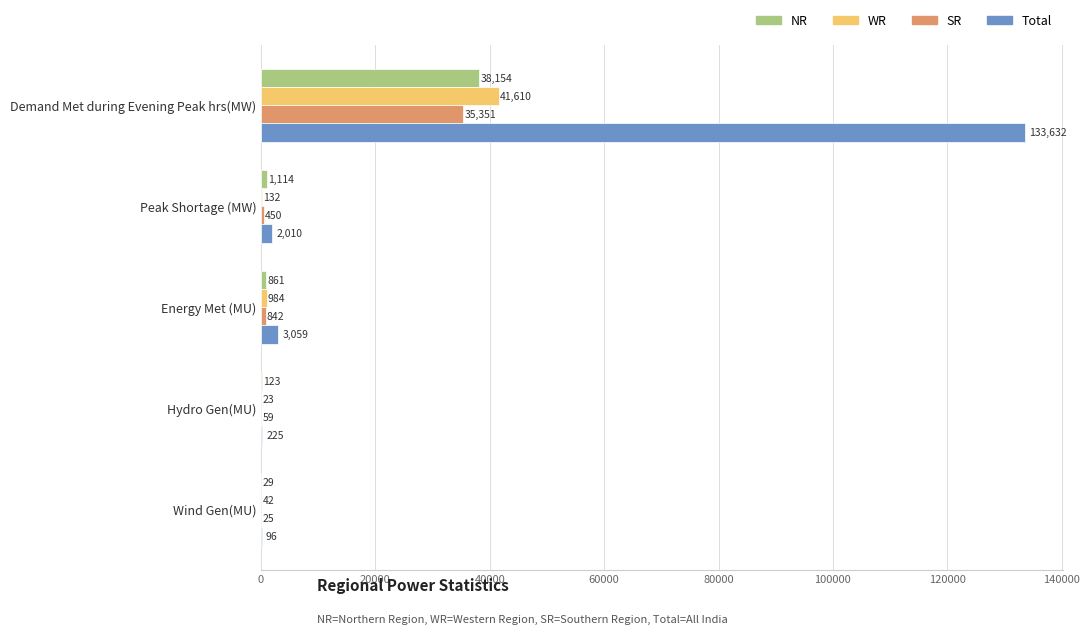

What is the greatest value displayed?

133632